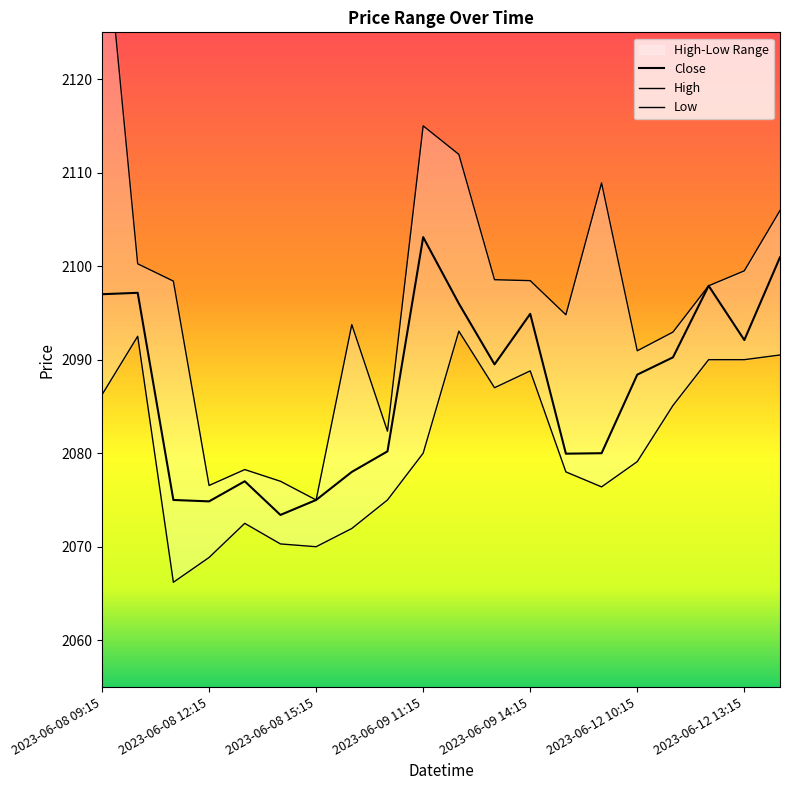

What is the spread (max minus min) of values at 2023-06-08 15:15?

5.0